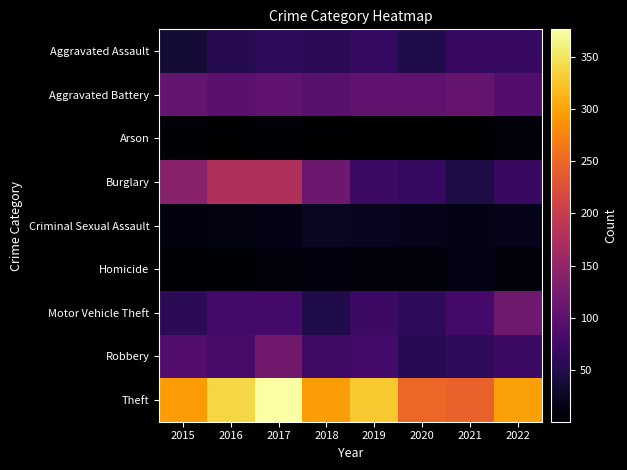

Reading left to right, extract all data points from this chart.

Aggravated Assault: 2015=37	2016=53	2017=61	2018=57	2019=64	2020=49	2021=68	2022=68
Aggravated Battery: 2015=107	2016=99	2017=105	2018=97	2019=105	2020=104	2021=109	2022=93
Arson: 2015=5	2016=2	2017=4	2018=2	2019=2	2020=1	2021=1	2022=8
Burglary: 2015=140	2016=177	2017=176	2018=116	2019=72	2020=65	2021=45	2022=69
Criminal Sexual Assault: 2015=11	2016=12	2017=16	2018=23	2019=21	2020=18	2021=16	2022=20
Homicide: 2015=5	2016=5	2017=9	2018=11	2019=7	2020=7	2021=13	2022=7
Motor Vehicle Theft: 2015=58	2016=80	2017=79	2018=49	2019=72	2020=60	2021=80	2022=117
Robbery: 2015=93	2016=82	2017=120	2018=75	2019=79	2020=54	2021=61	2022=72
Theft: 2015=293	2016=338	2017=376	2018=295	2019=327	2020=249	2021=243	2022=297